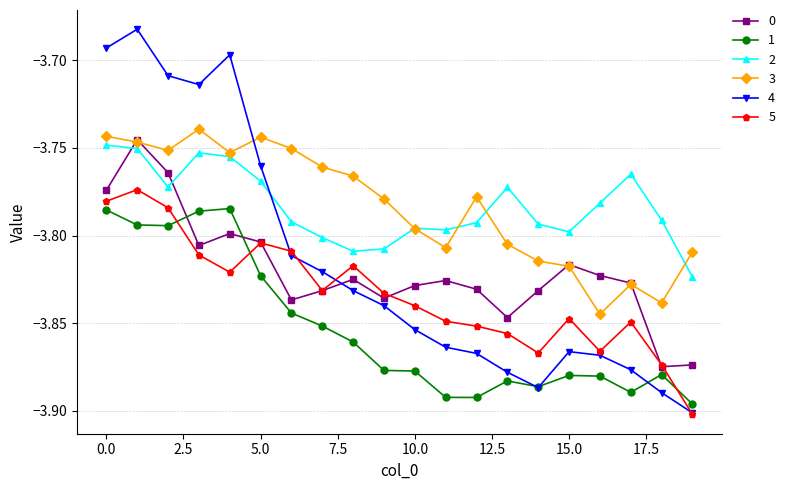

Which series has the largest range (max minus min)?

4